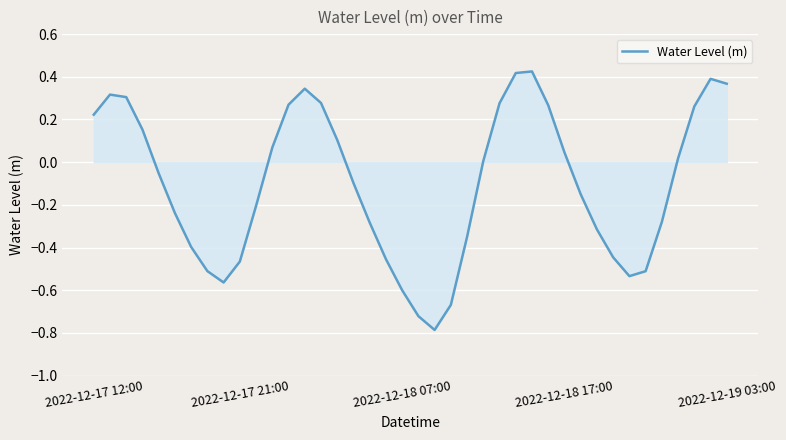

What is the minimum value shown in the chart?

-0.8